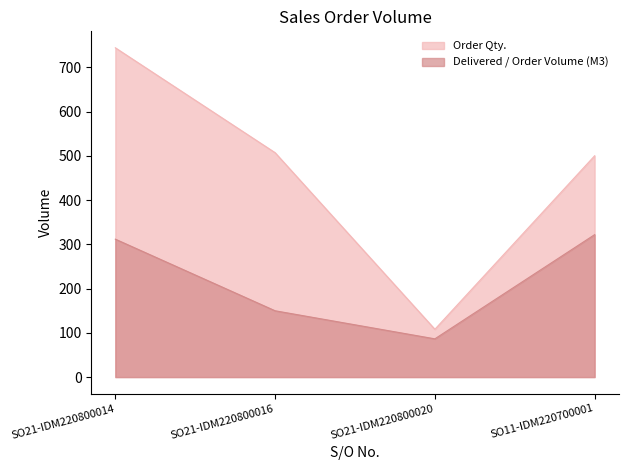

True or false: Delivered / Order Volume (M3) and Order Qty. intersect in this chart.

False